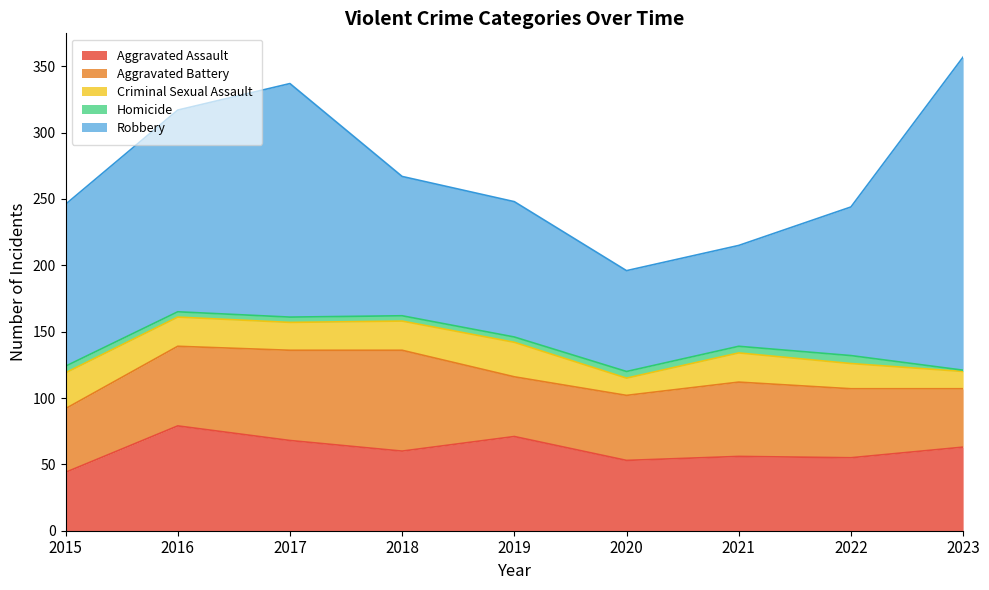

Does the chart display data point markers on the line(s)?

No